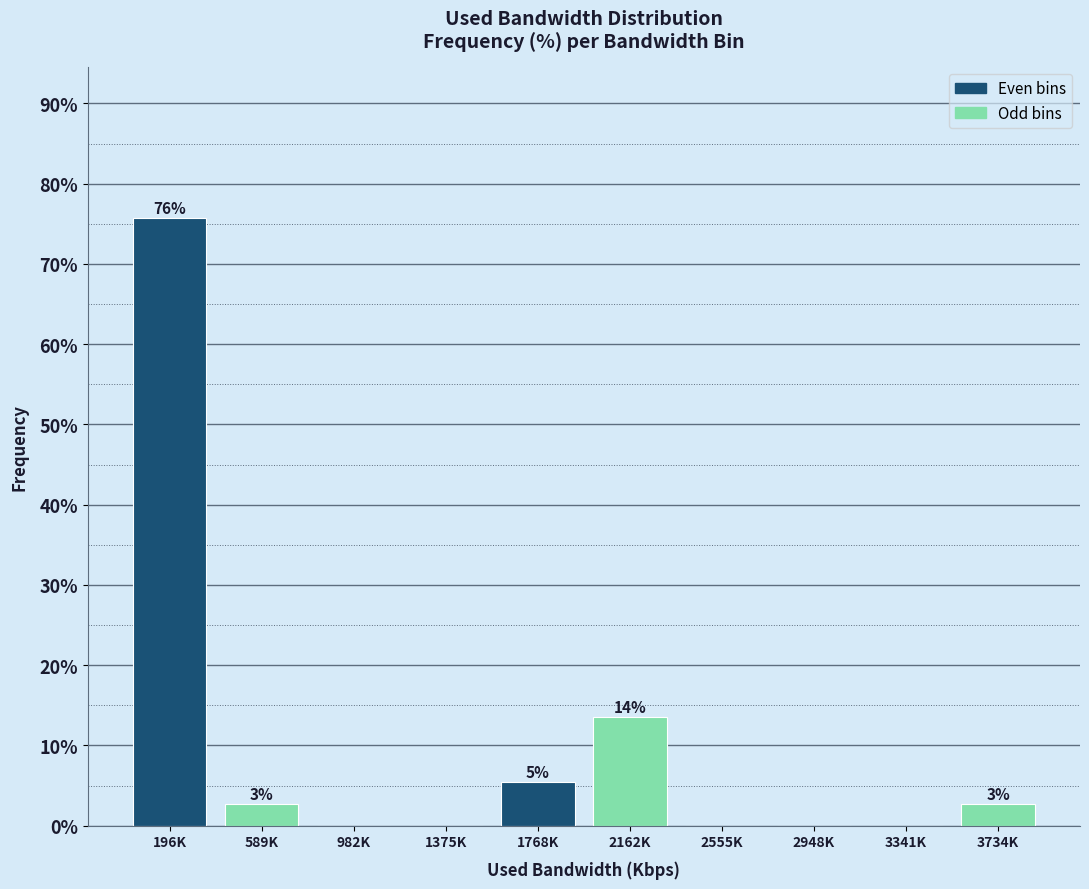

Are the bars horizontal?

No